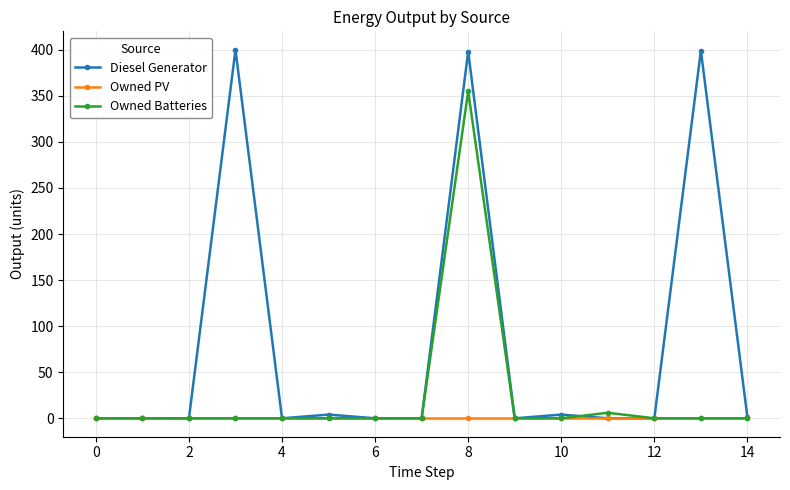

What are all the series names shown in the legend?

Diesel Generator, Owned PV, Owned Batteries